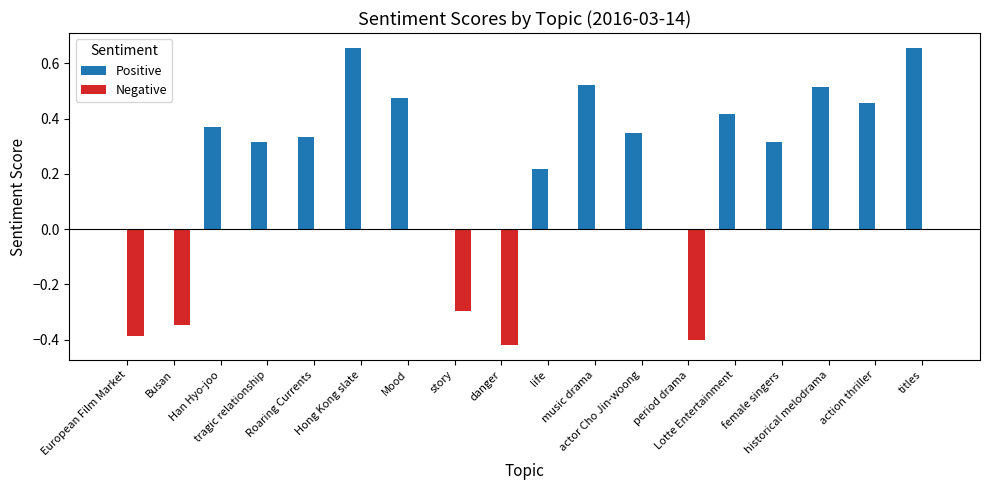

What is the sum of all Positive values?

5.6